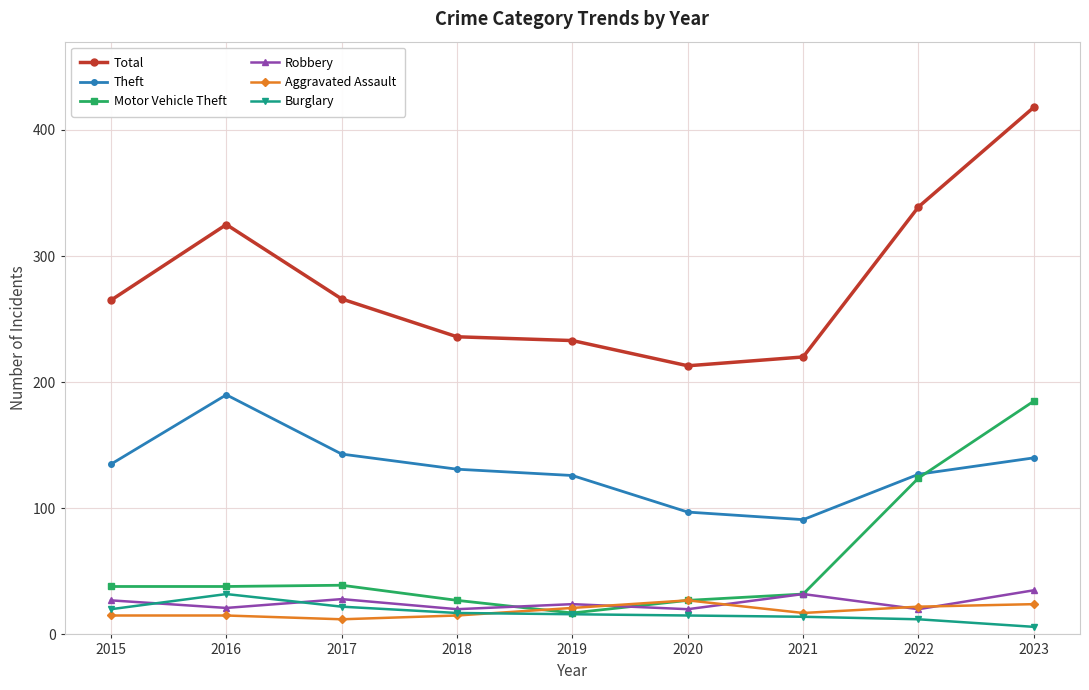

True or false: Theft and Aggravated Assault cross at least once.

False